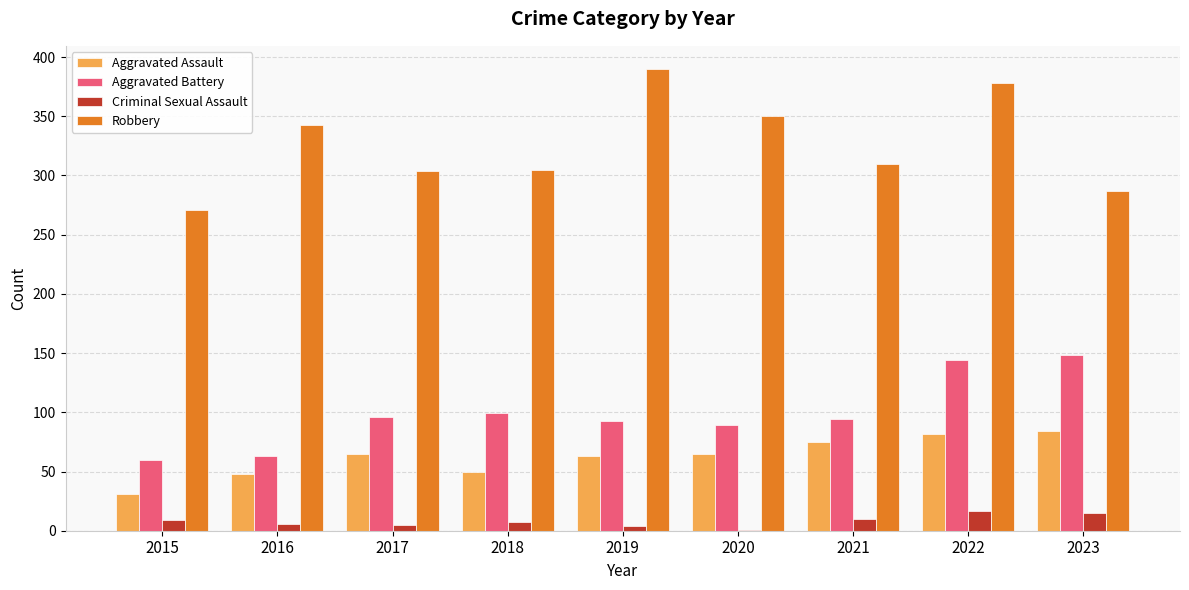

How many series are shown in this chart?

4